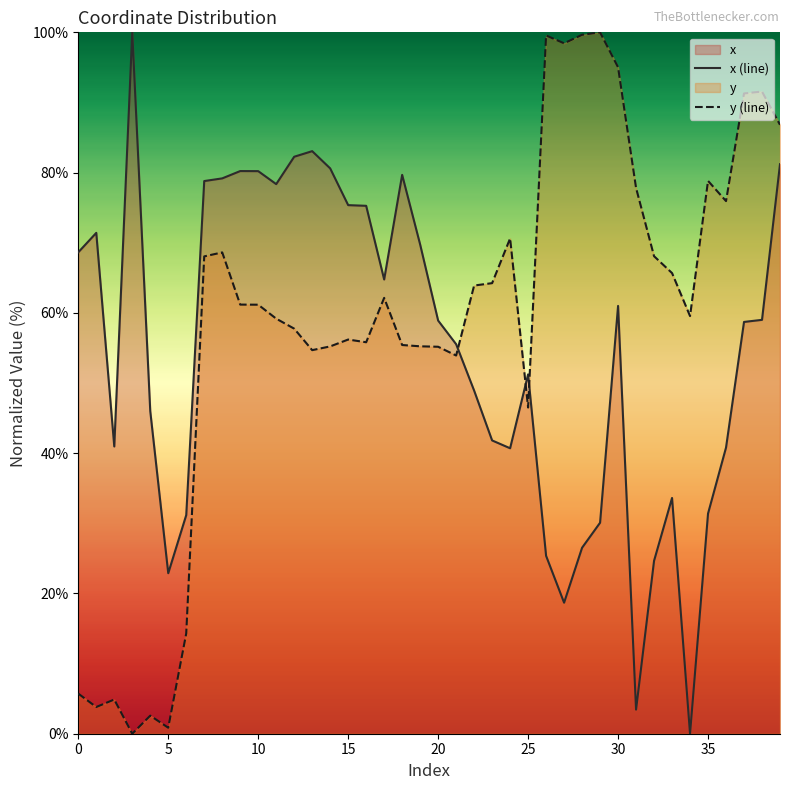

Which series has the widest spread of values?

x (line)